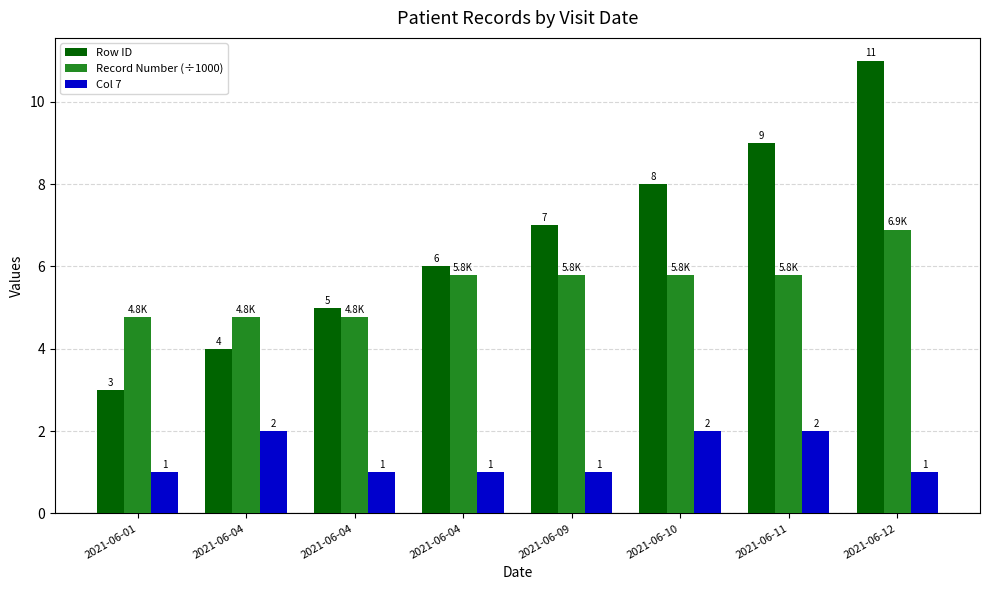

How many distinct data groups are displayed?

3